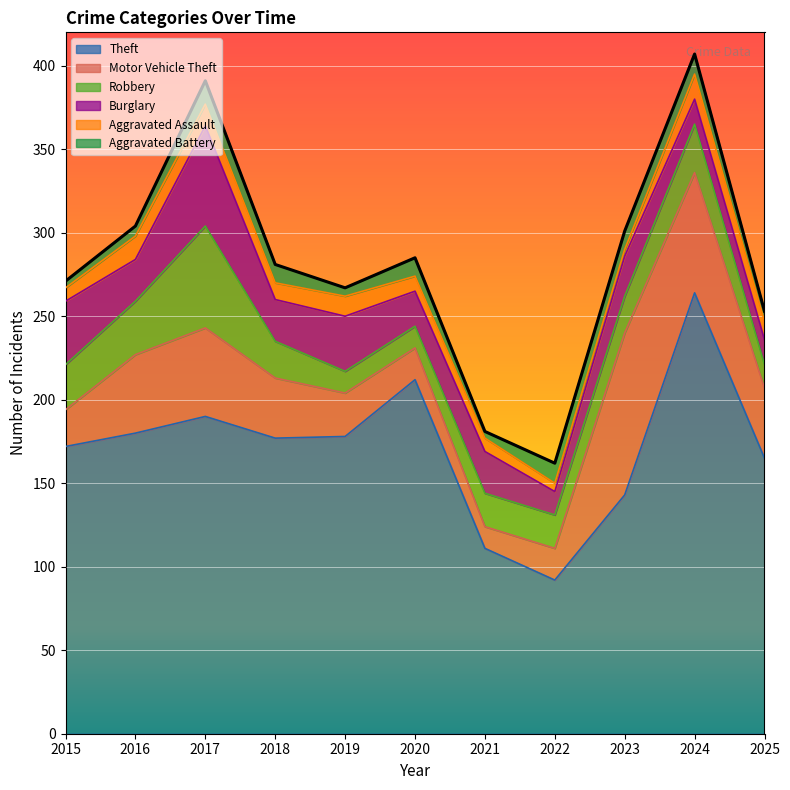

Where is the first local maximum for Motor Vehicle Theft?

2017